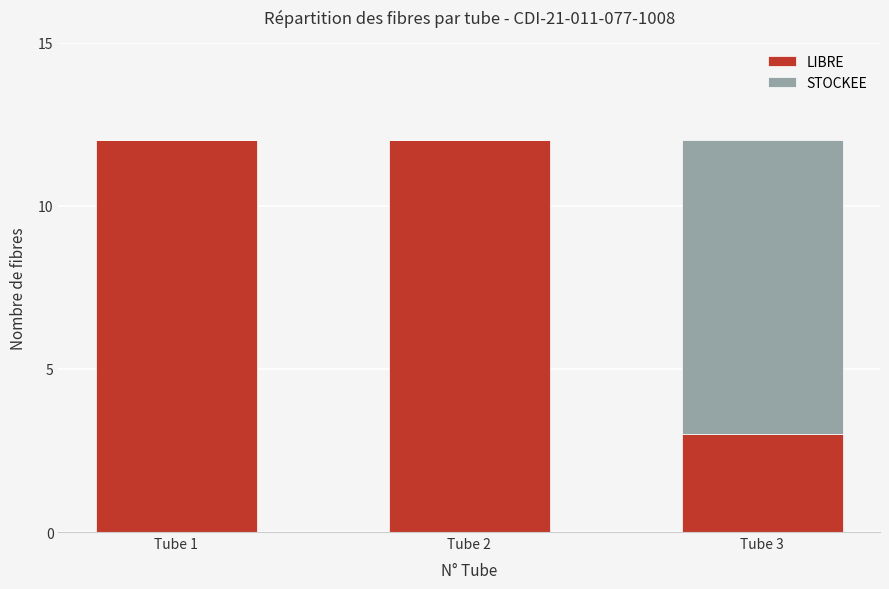

Are the bars horizontal?

No